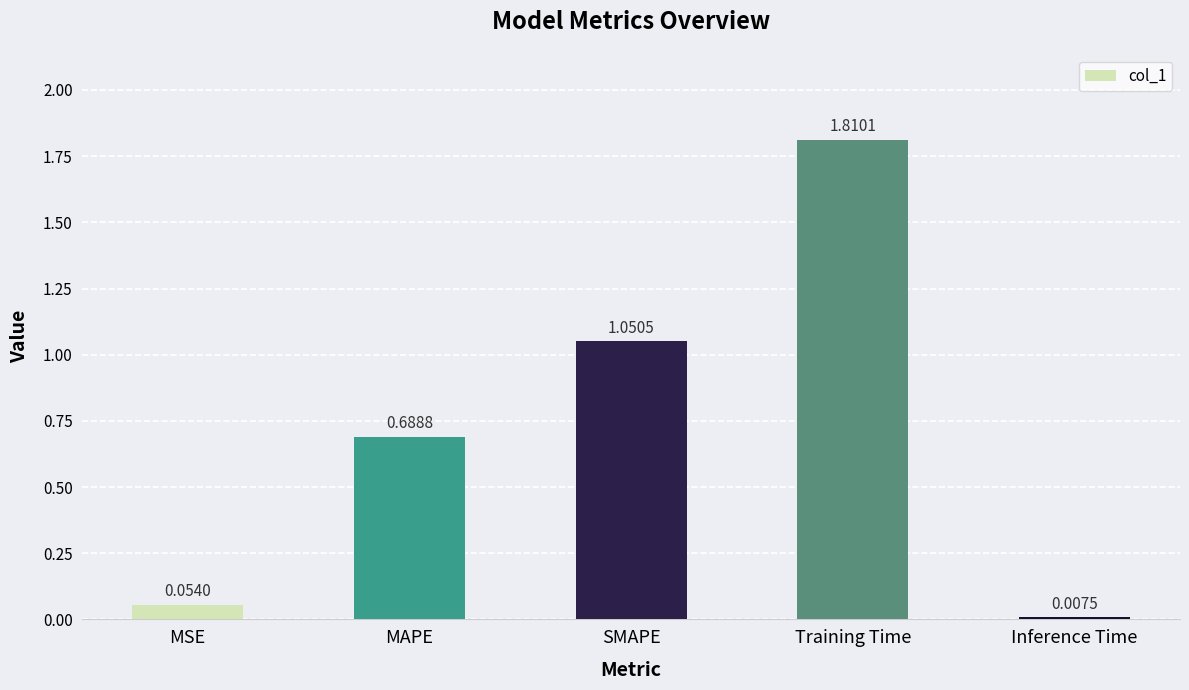

Count the number of data series in this chart.

1